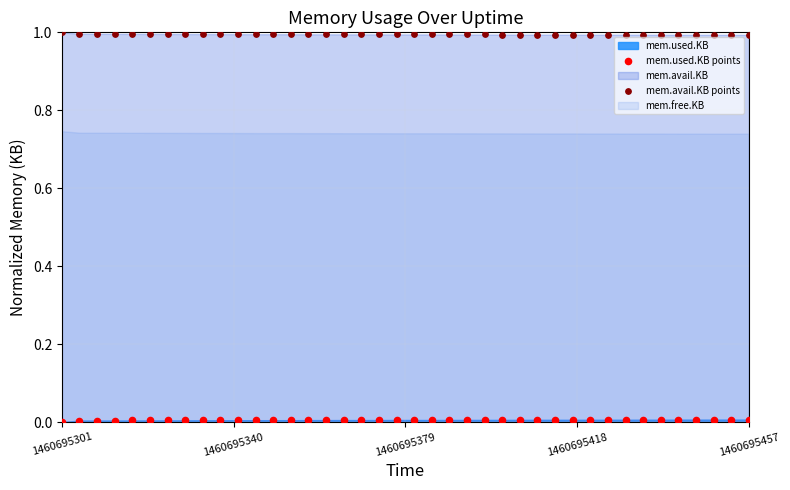

Across all data points, what is the range of X values (max minus min)?

1.0